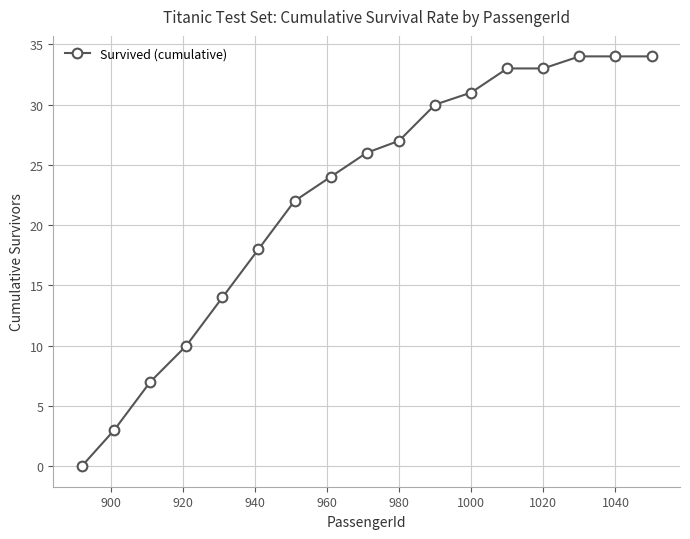

Reading left to right, extract all data points from this chart.

0	3	7	10	14	18	22	24	26	27	30	31	33	33	34	34	34